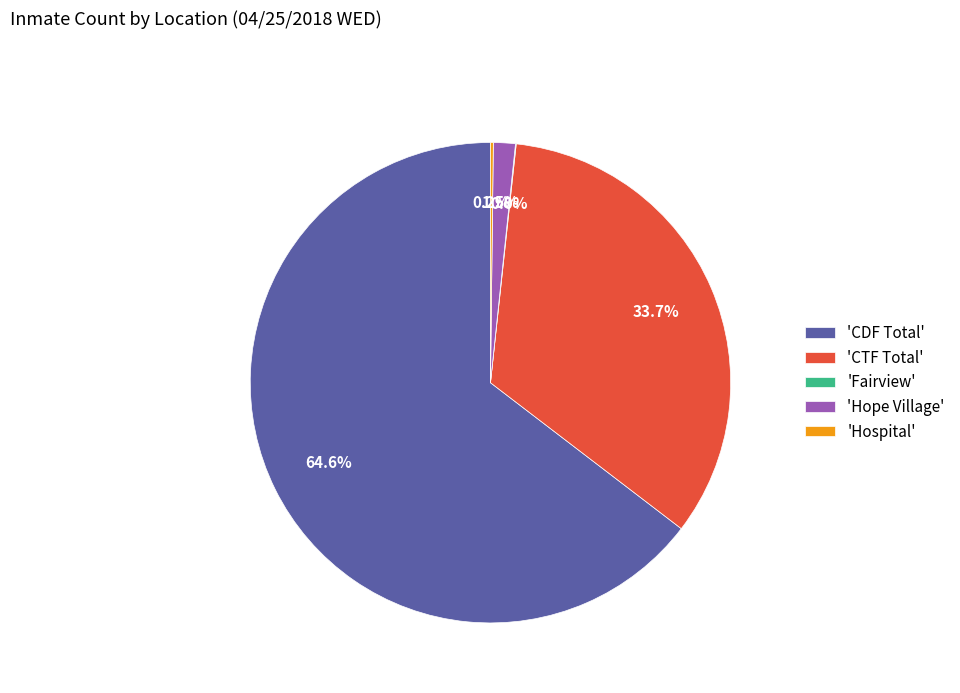

Is there any slice that represents more than half of the pie?

Yes